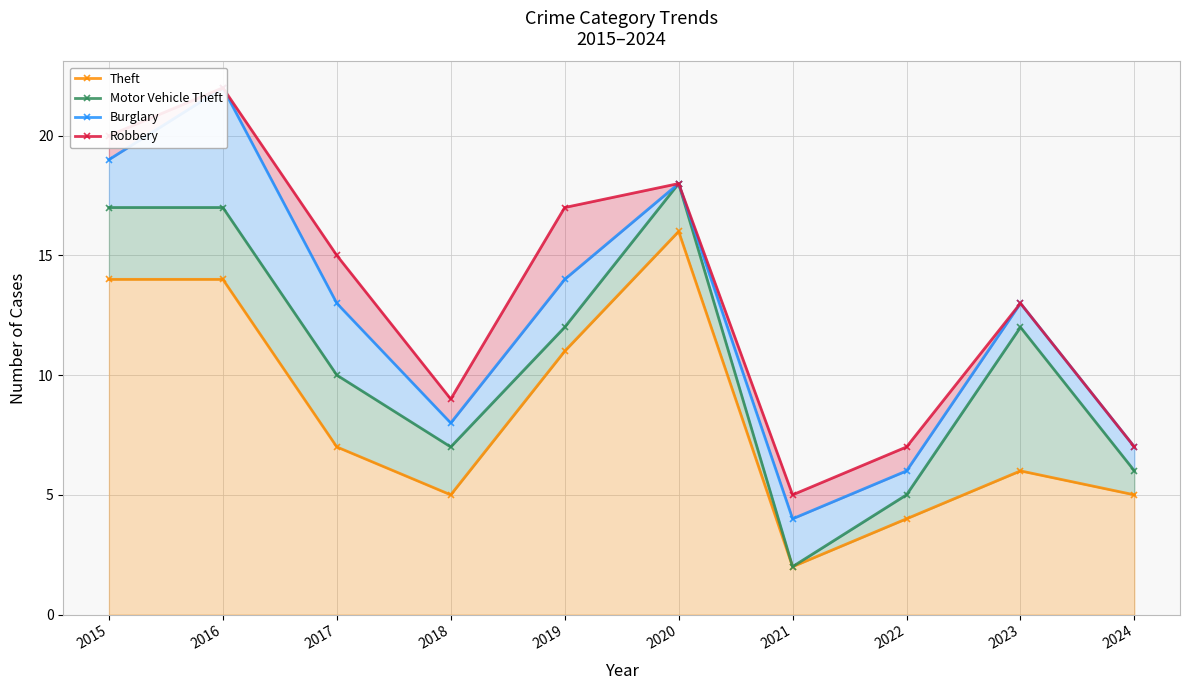

Rank the series by their average value, from highest to lowest.

Robbery, Burglary, Motor Vehicle Theft, Theft